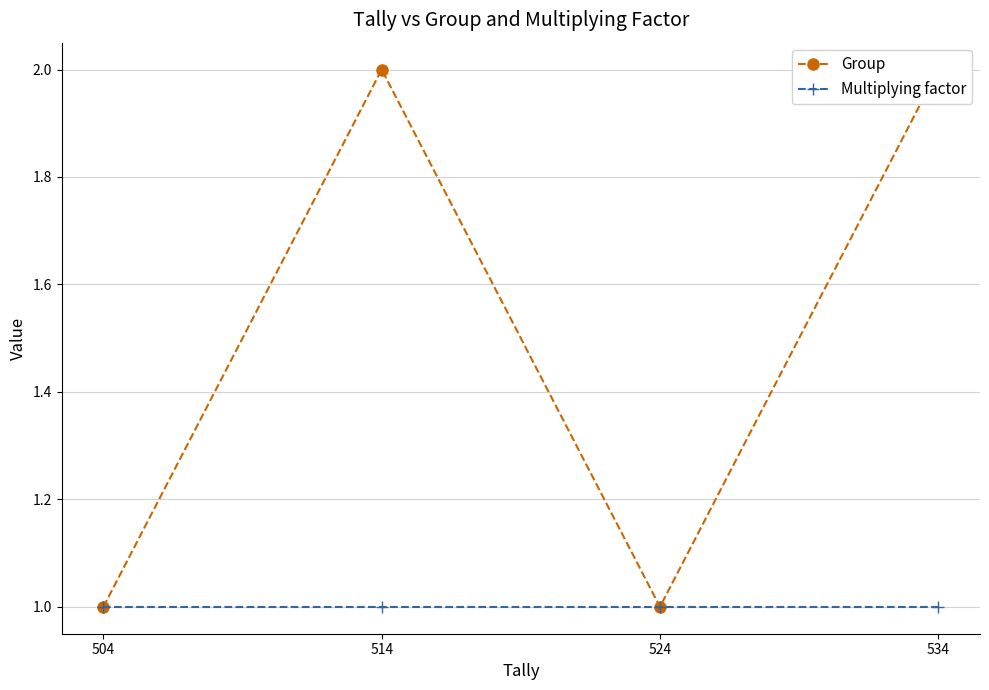

What is the sum of the Group values at 534 and 514?

4